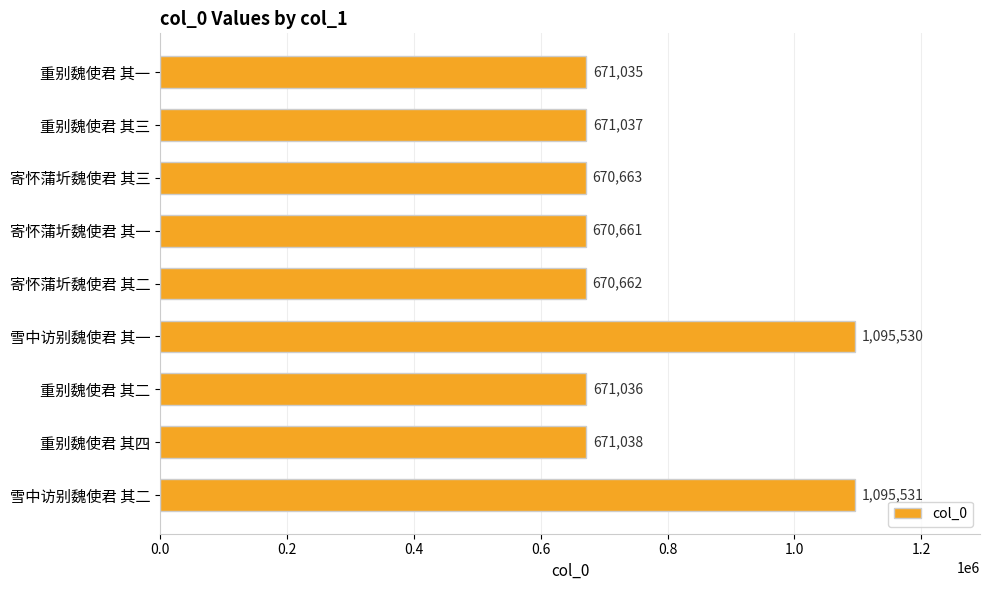

What is the greatest value displayed?

1095531